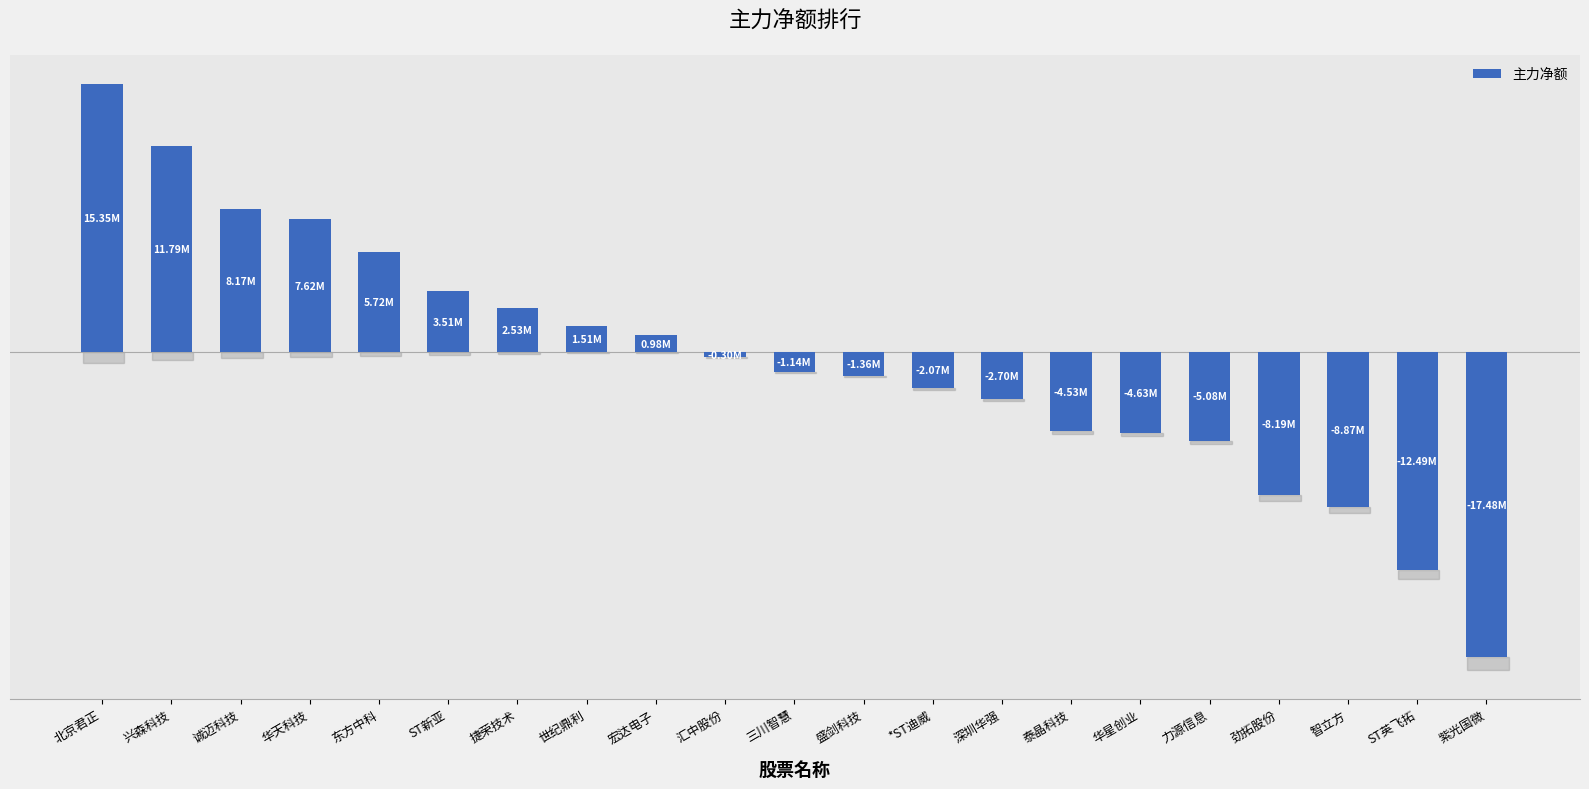

Does the chart contain any negative values?

Yes